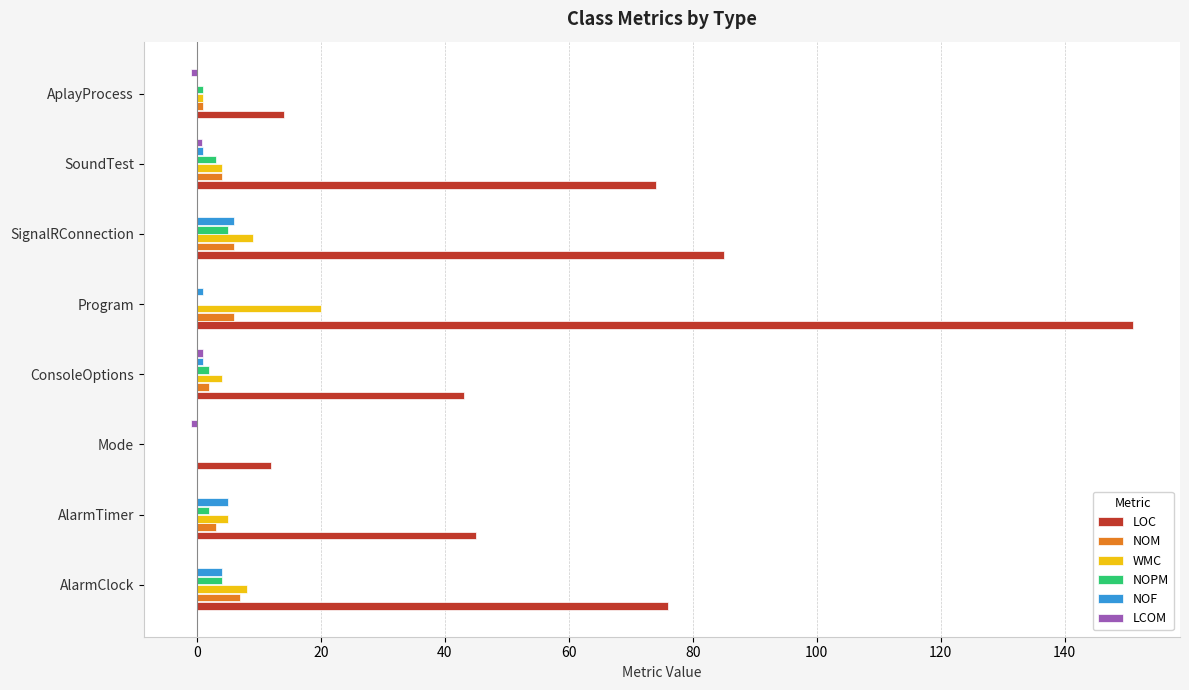

At which category is the sum across all series the highest?

Program